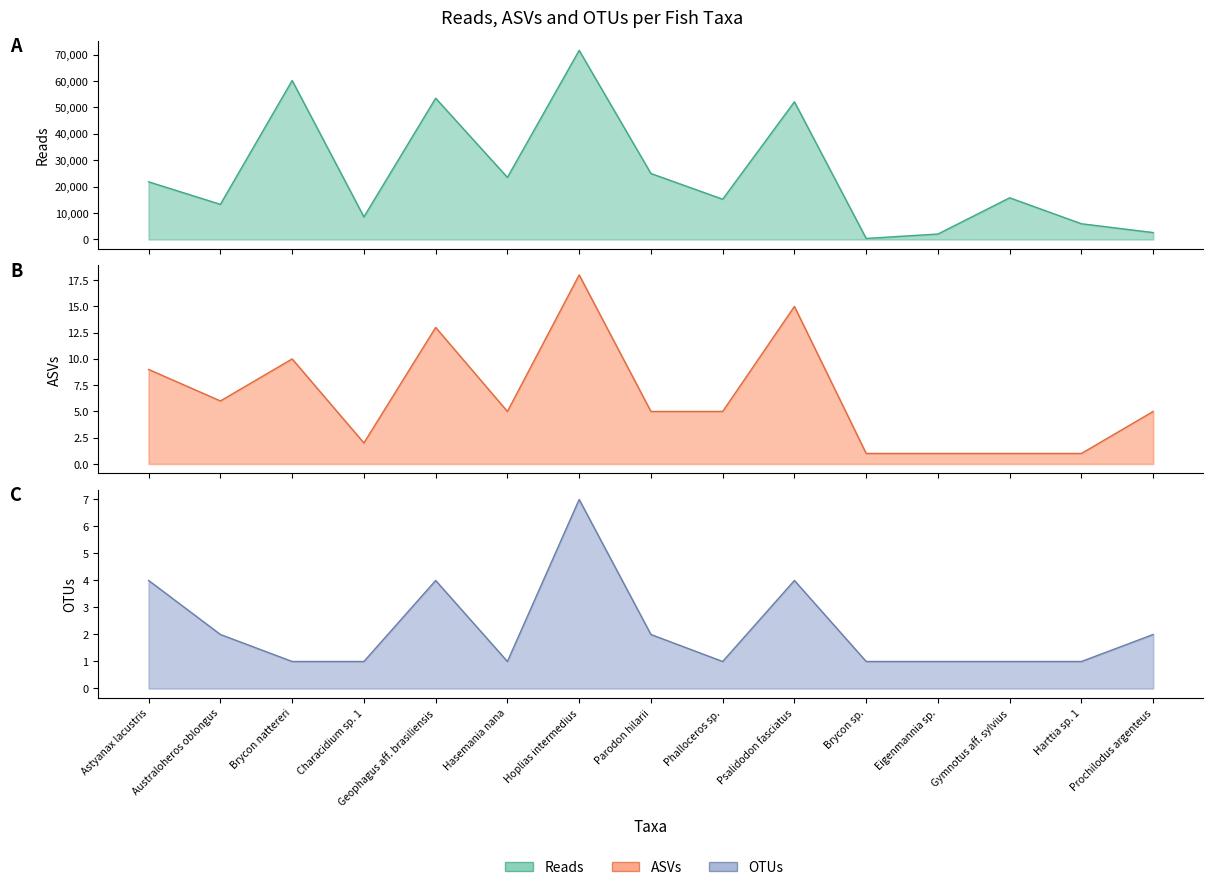

True or false: OTUs and Reads intersect in this chart.

False